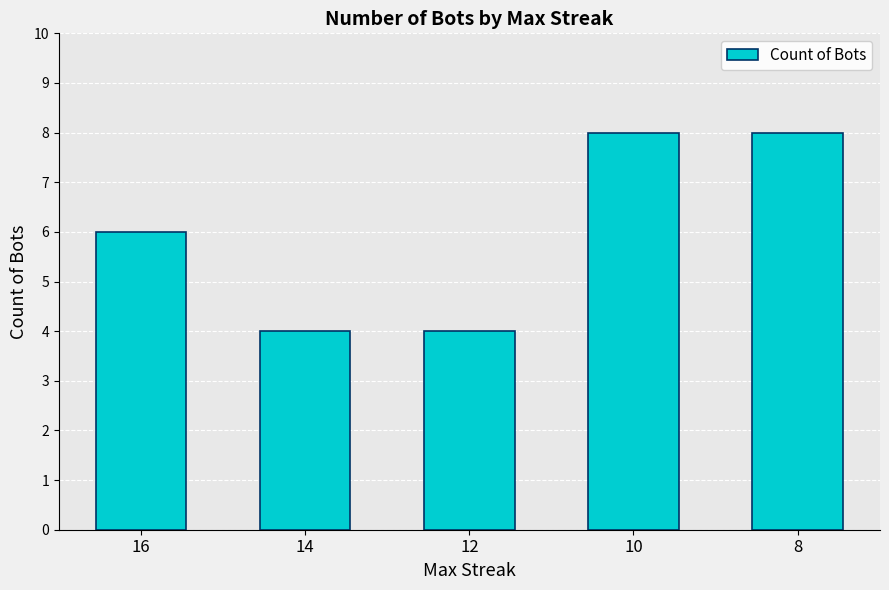

How many values are below 6?

2